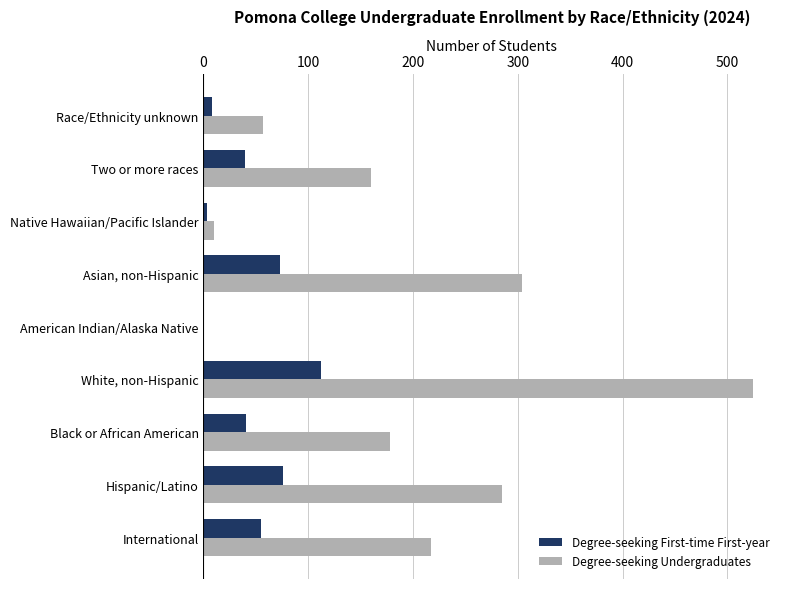

At which category is the sum across all series the highest?

White, non-Hispanic